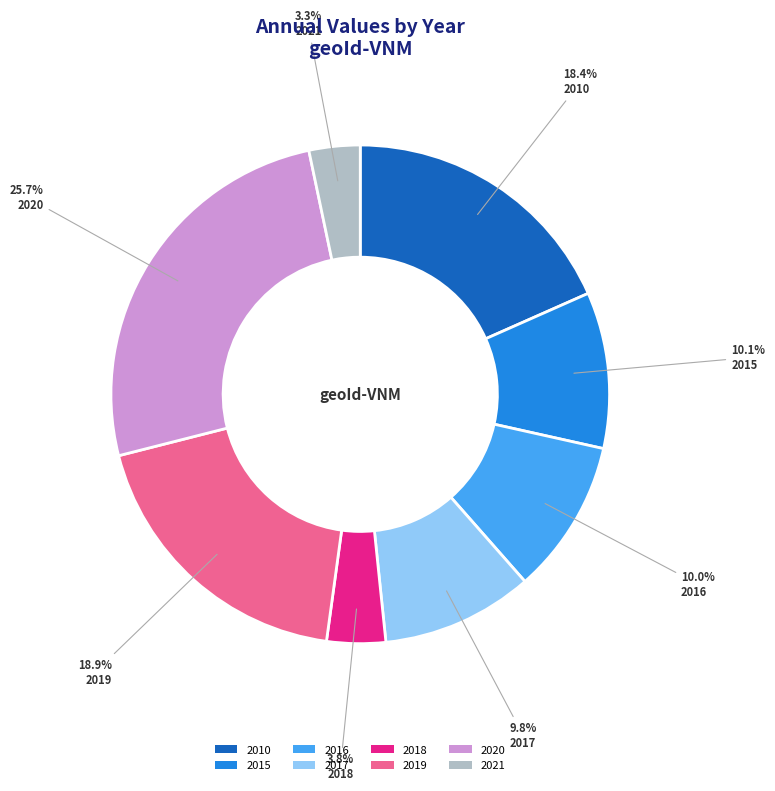

To the nearest percent, what is the difference between the 2018 and 2015 slice percentages?

6%